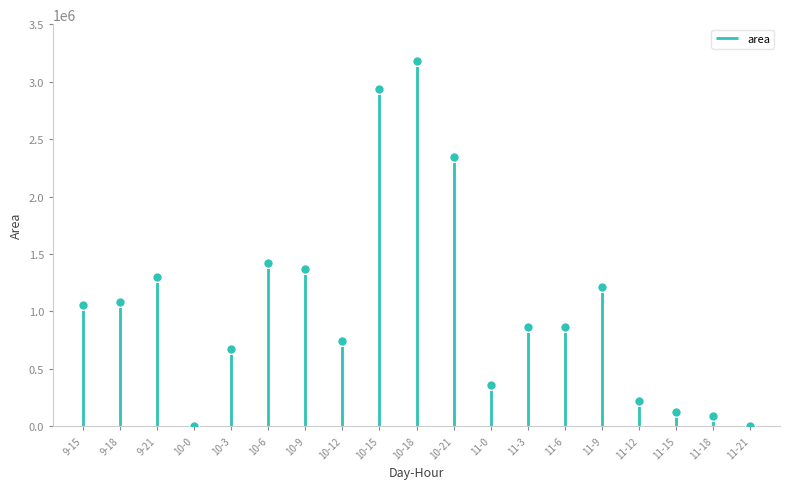

What is the value of the 9th point from the left?

2935625